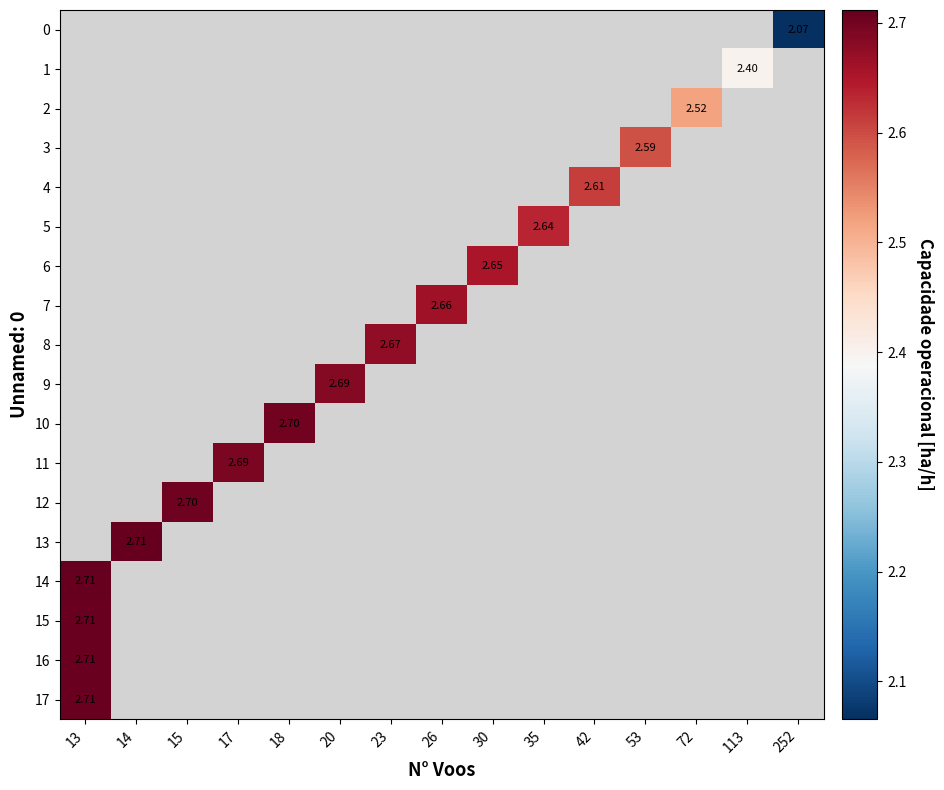

Is the value of 9 at 23 greater than the value of 15 at 113?

No